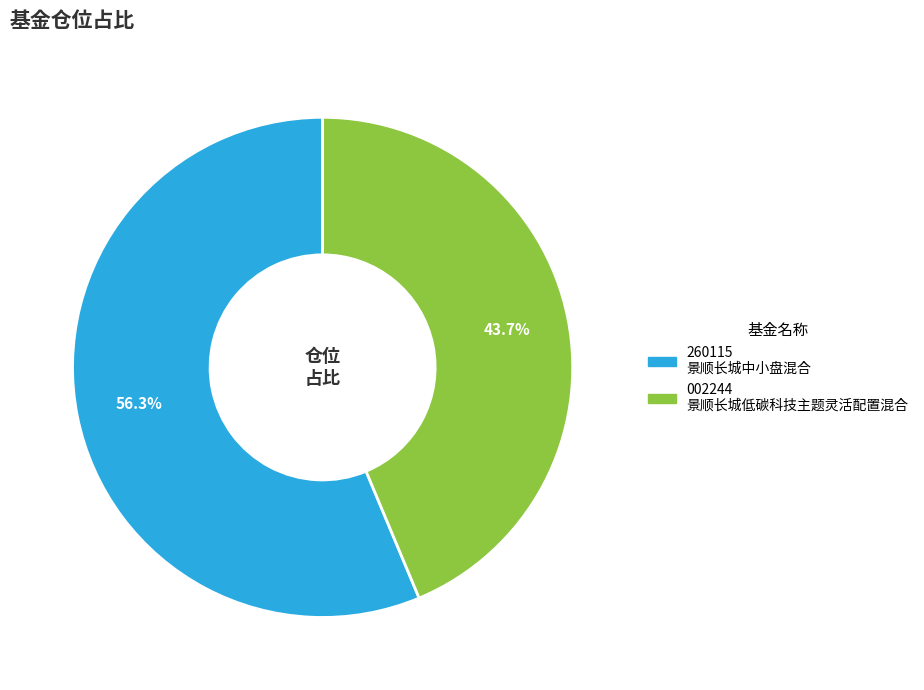

Is there a majority slice in this chart?

Yes